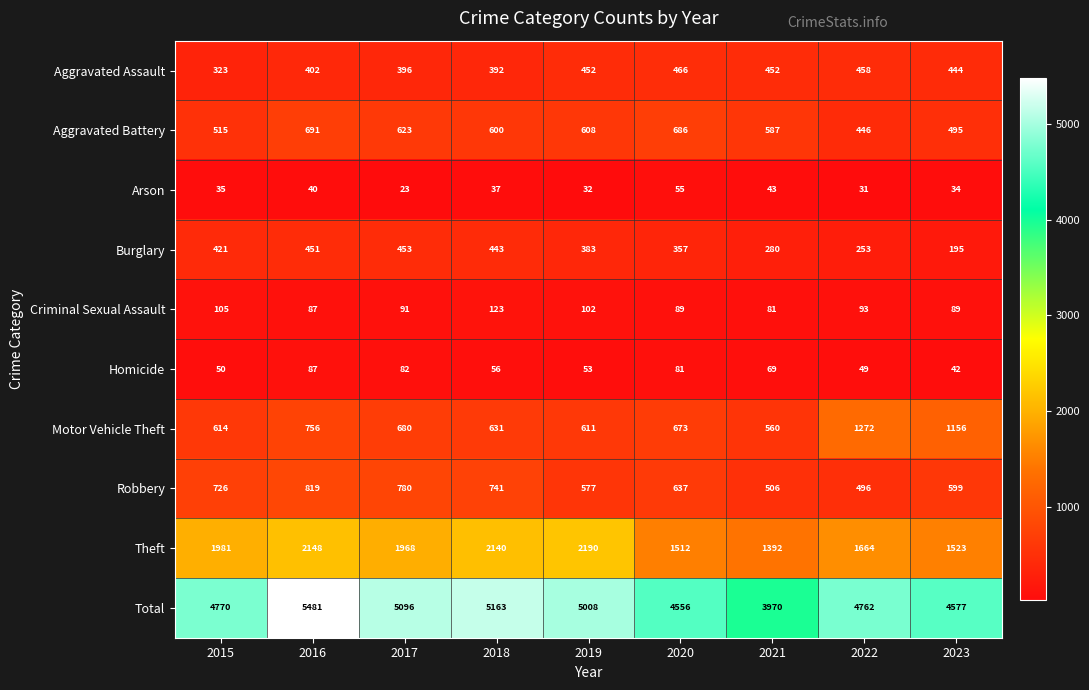

What is the average value of the Theft series?

1835